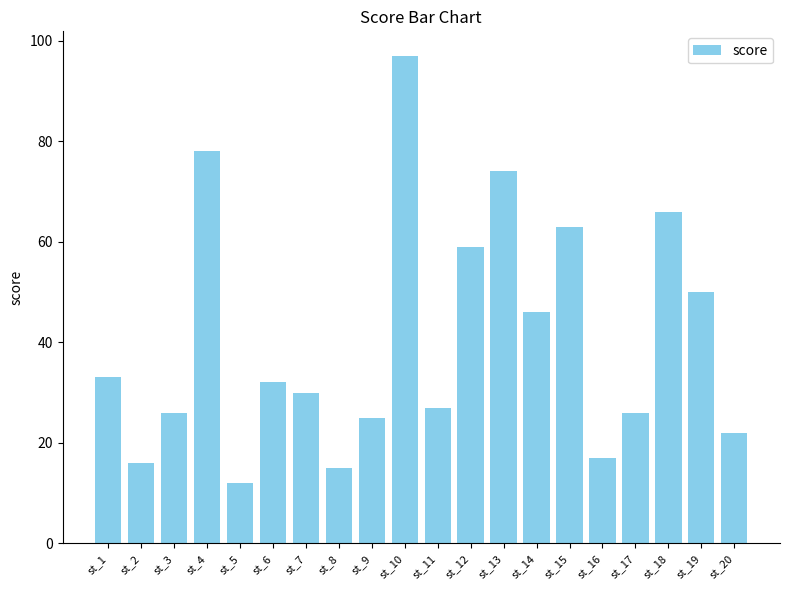

Reading left to right, transcribe all the data shown in this chart.

33	16	26	78	12	32	30	15	25	97	27	59	74	46	63	17	26	66	50	22